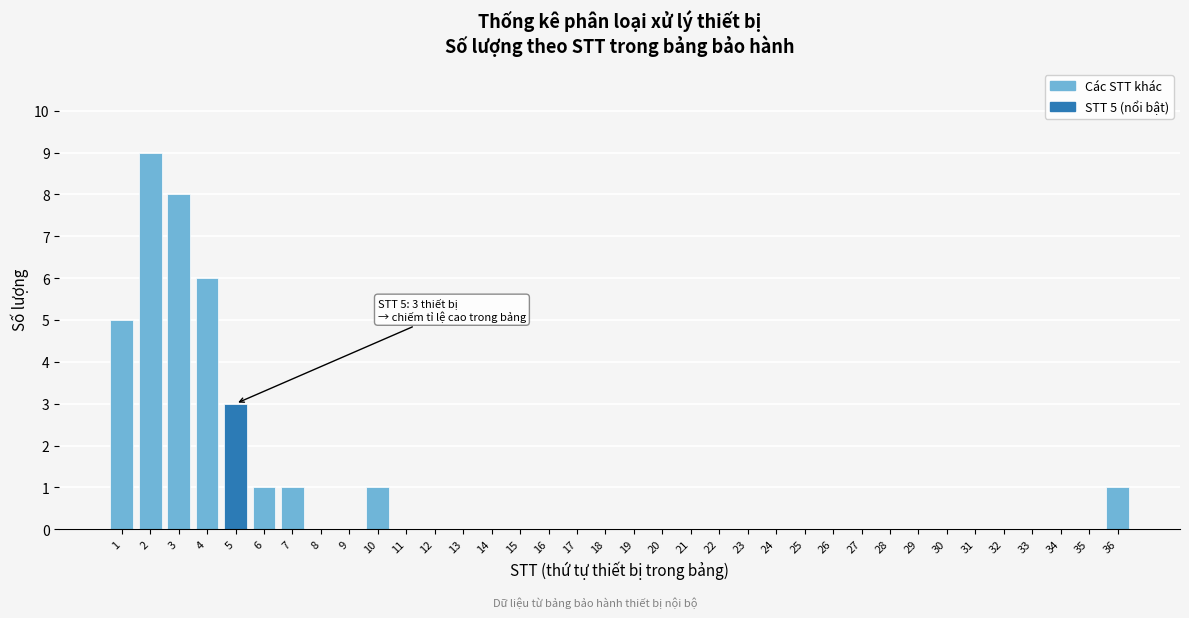

The value at 3 is 8. True or false?

True